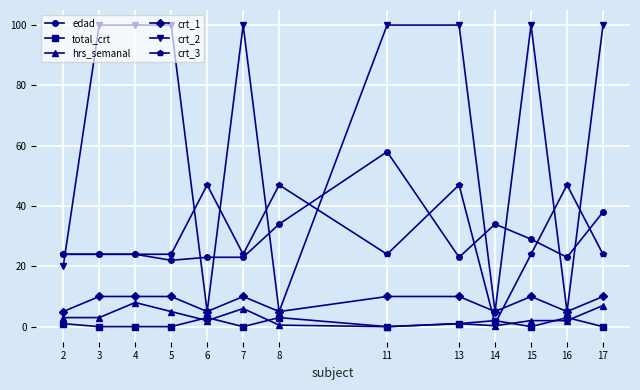

Does the chart have visible grid lines?

Yes